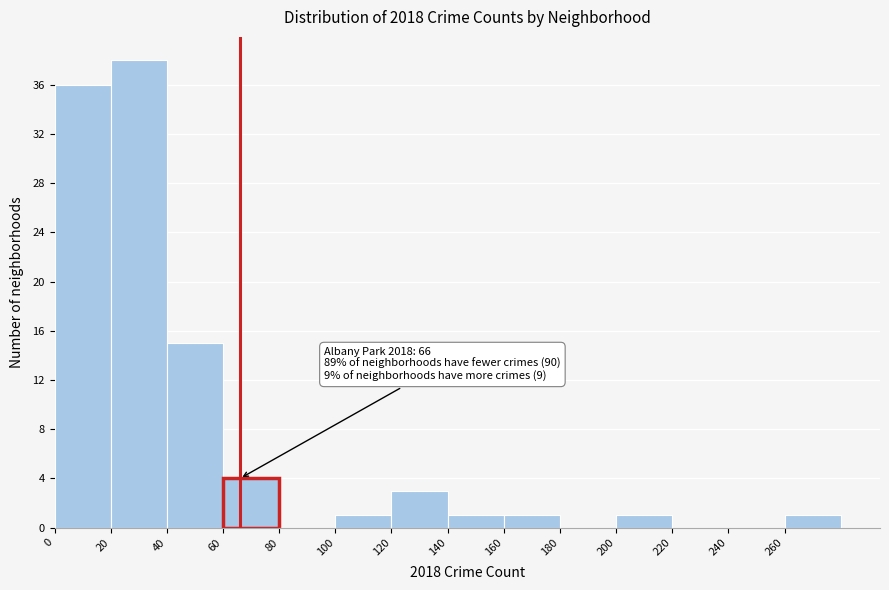

Which range on the x-axis has the tallest bar?

20 to 40